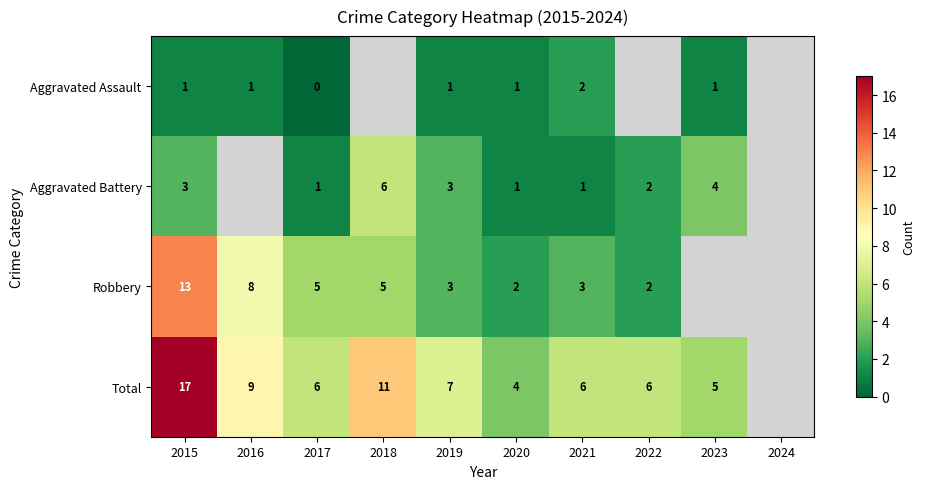

What is the sum of the Total values at 2018 and 2017?

17